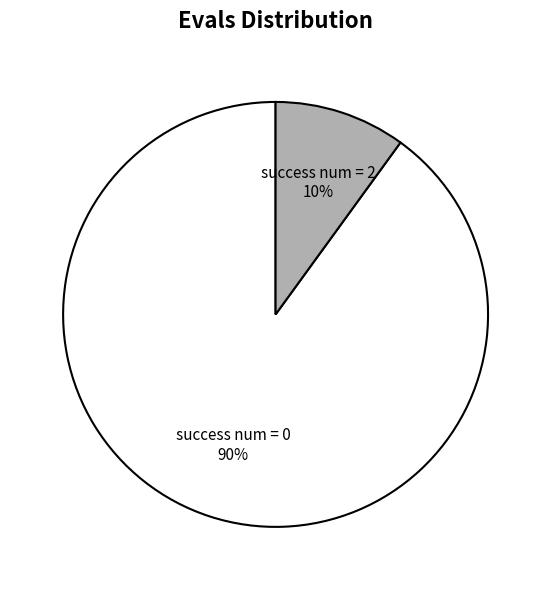

Count the number of slices in the pie.

2